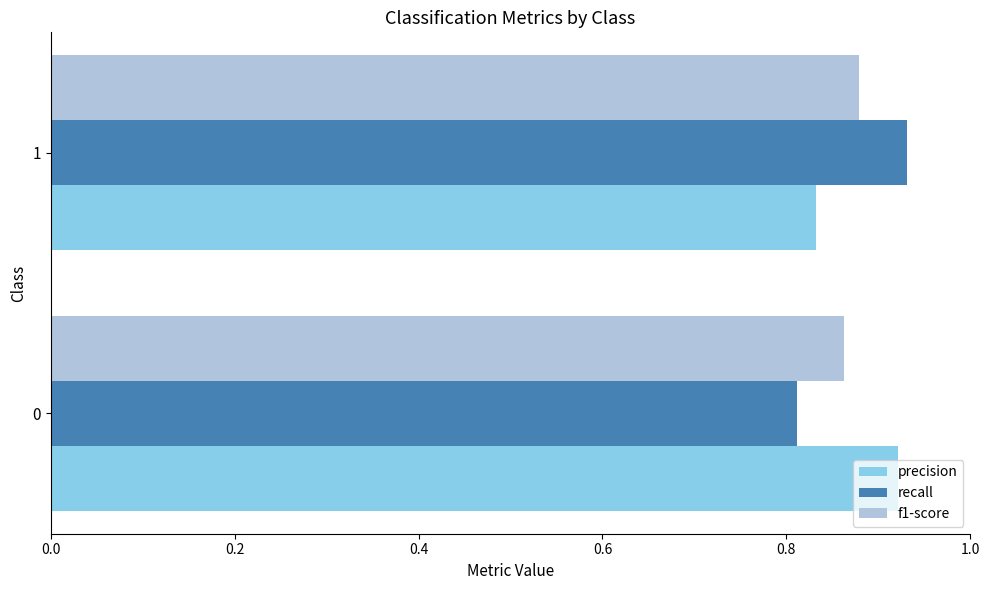

What is the sum of the recall values at 0 and 1?

1.7